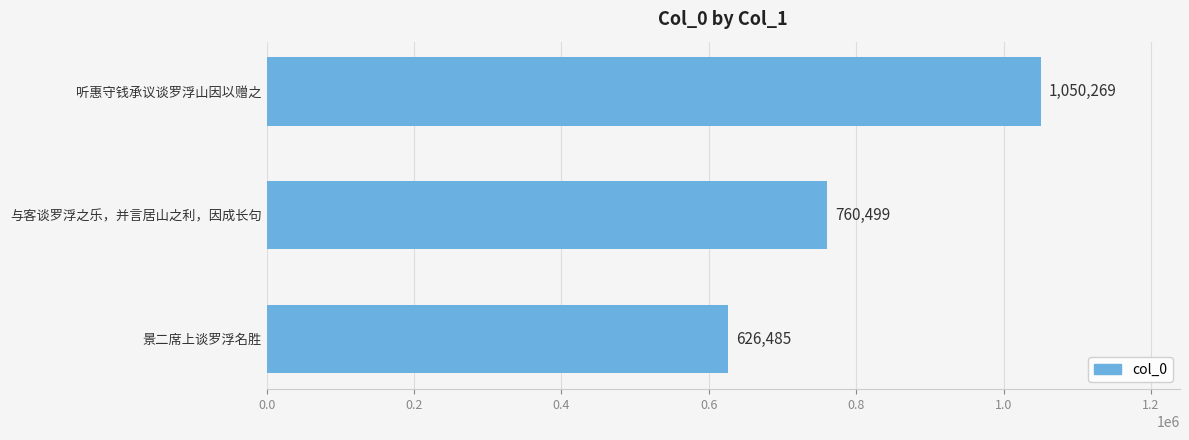

Reading top to bottom, what are all the values shown in this chart?

1050269	760499	626485